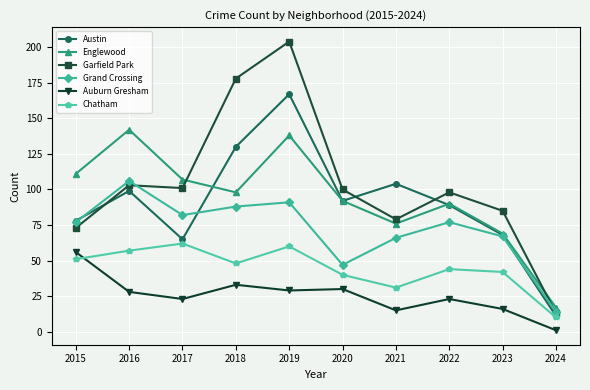

In Chatham, how many points are higher than both neighbors (excluding endpoints)?

3